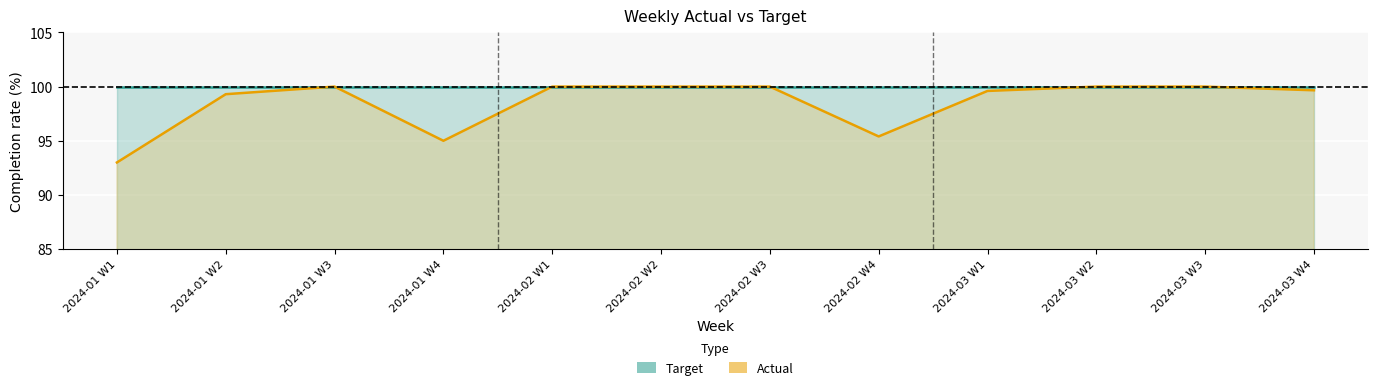

Reading right to left, transcribe all the data shown in this chart.

99.7	100.0	100.0	99.6	95.4	100.0	100.0	100.0	95.0	100.0	99.3	93.0